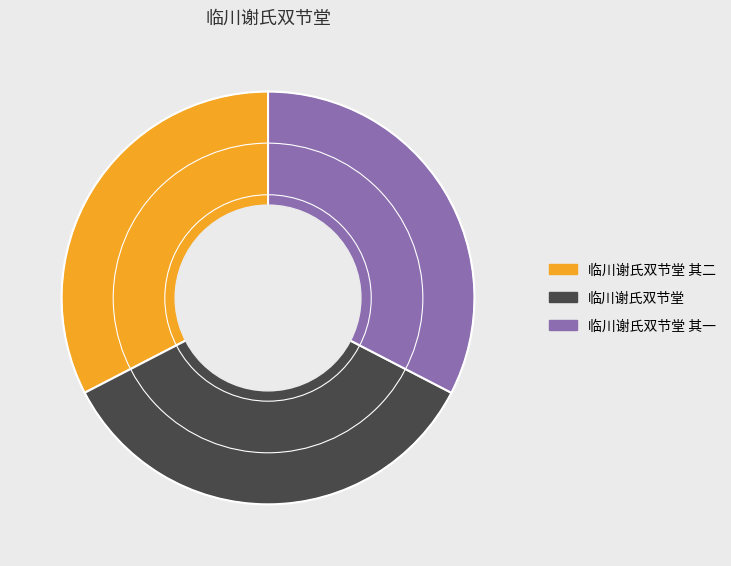

What is the largest slice in the pie chart?

临川谢氏双节堂